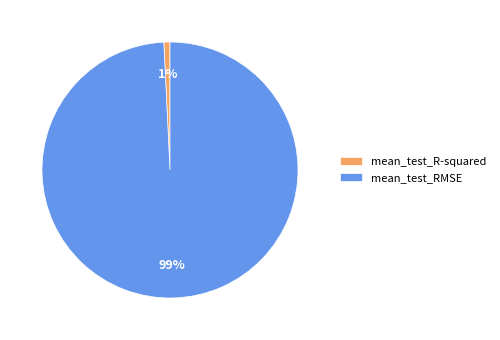

Do mean_test_R-squared and mean_test_RMSE together represent more than half of the pie?

Yes